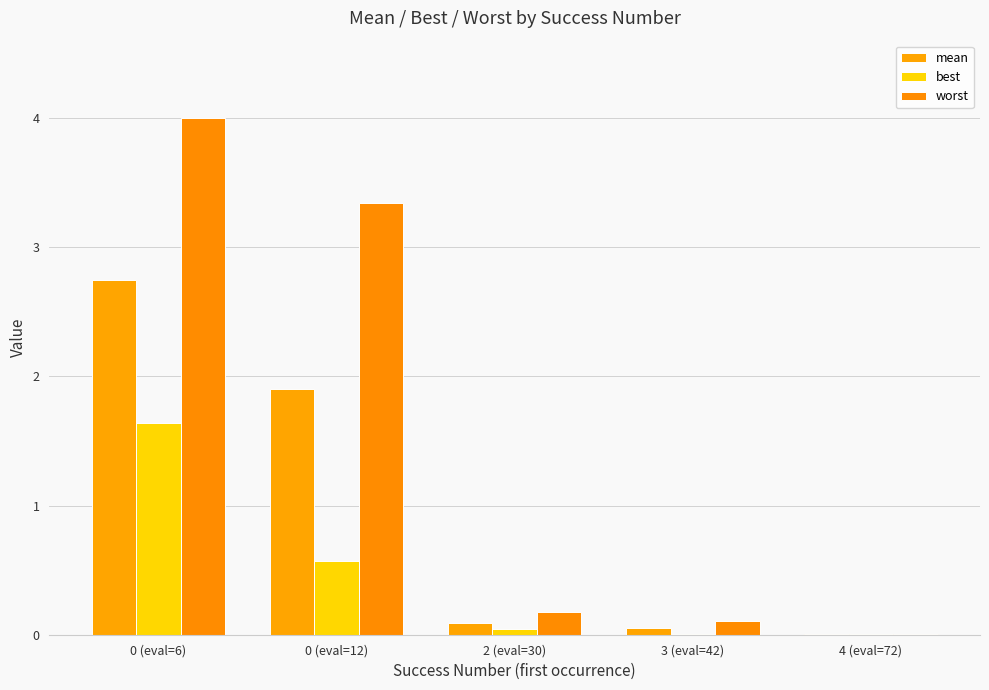

At how many categories does at least one series exceed 3?

2